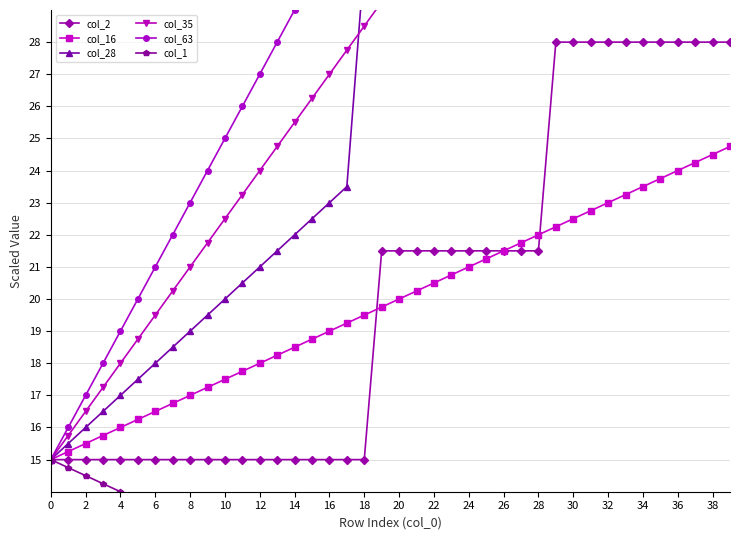

True or false: col_2 and col_28 intersect in this chart.

False